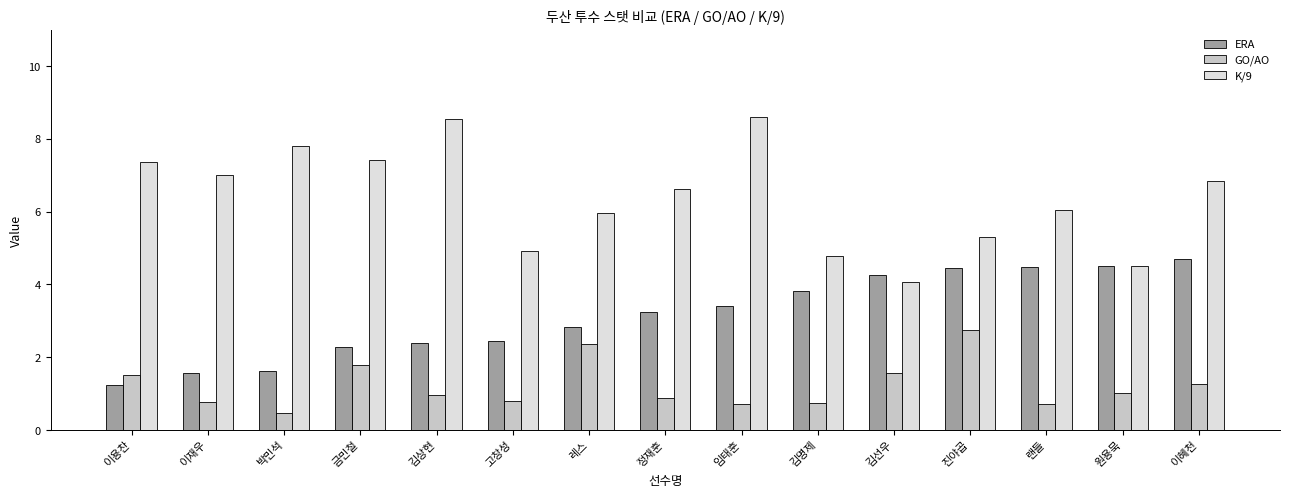

What is the label of the 5th bar from the left?

김상현